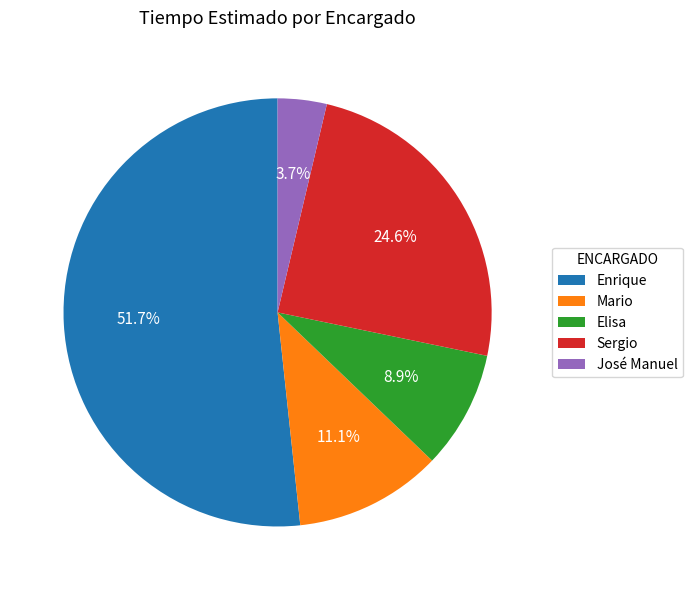

Which slice is the largest?

Enrique